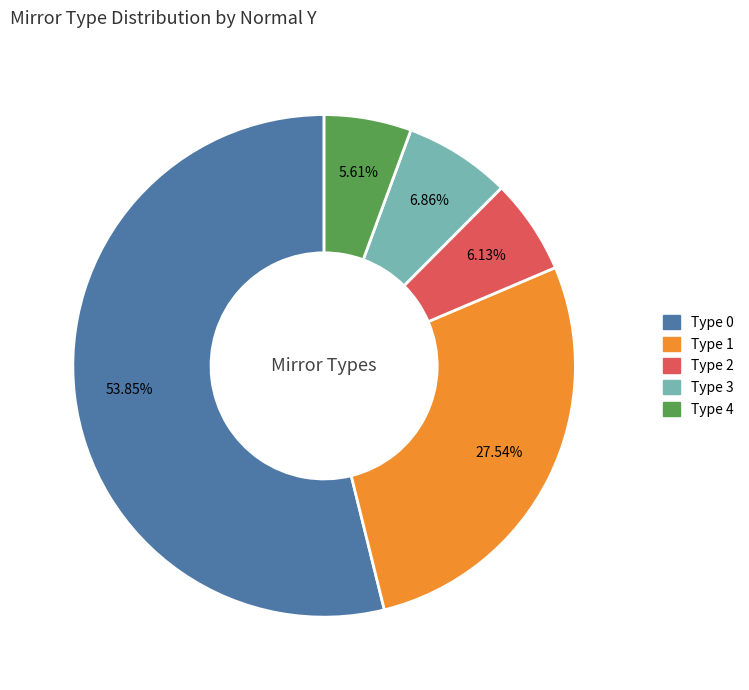

Is there any slice that represents more than half of the pie?

Yes